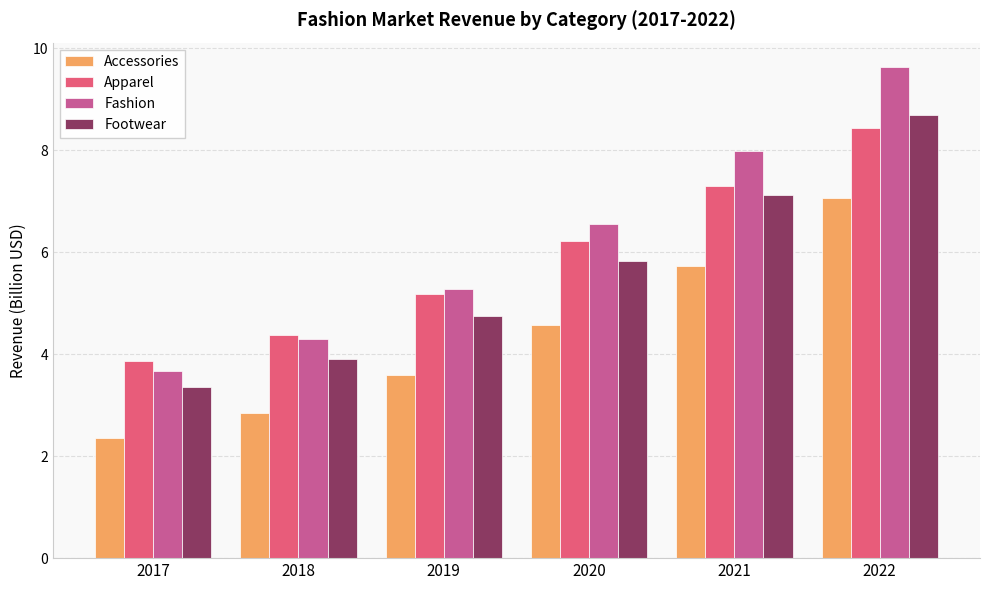

Is it true that Footwear equals 3.9 at 2018?

True